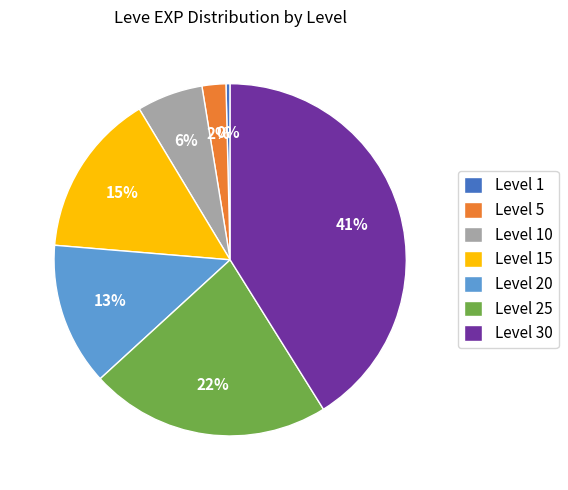

Does Level 1 account for over 50% of the chart?

No